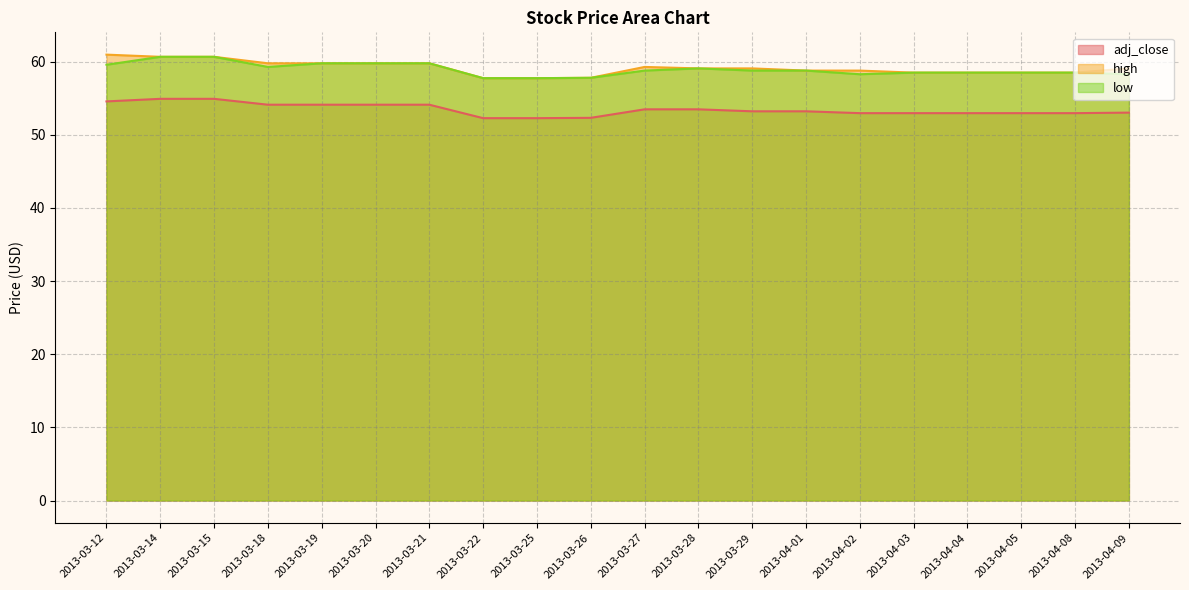

Does the chart display data point markers on the line(s)?

No